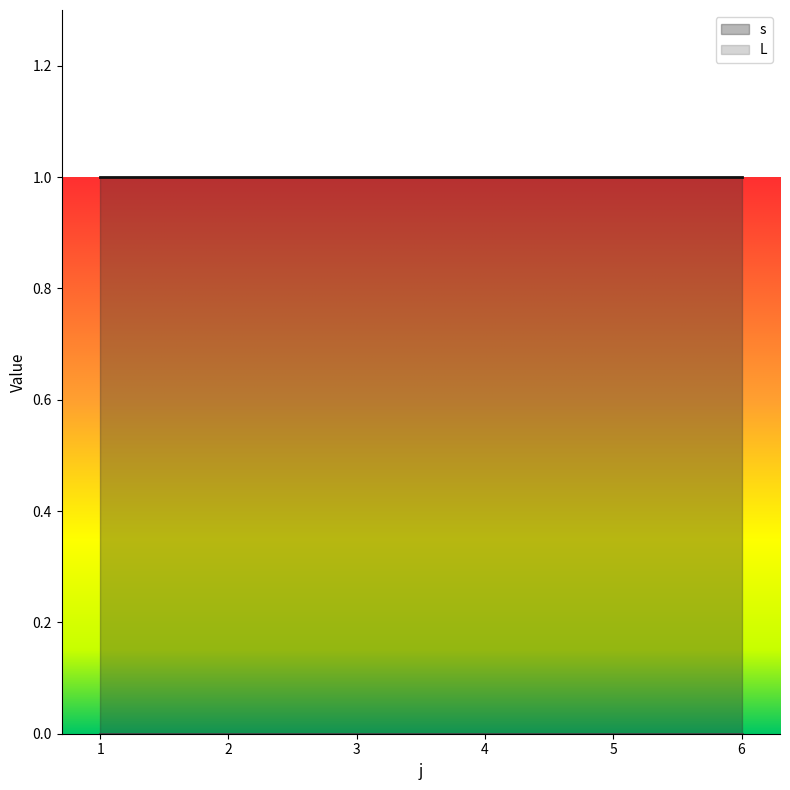

Reading left to right, list all the values displayed in this chart.

s: 1	1	1	1	1	1
L: 0	0	0	0	0	0